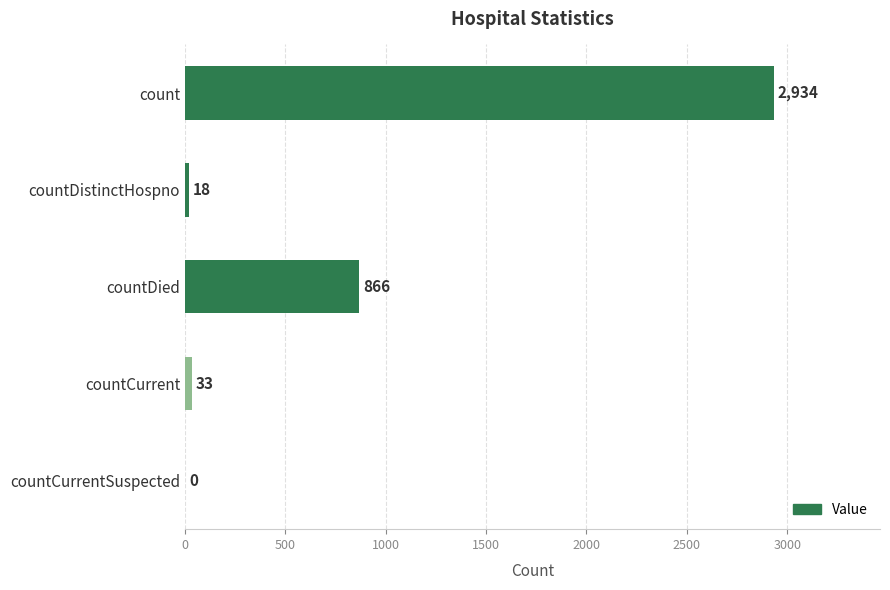

How many values are above zero?

4